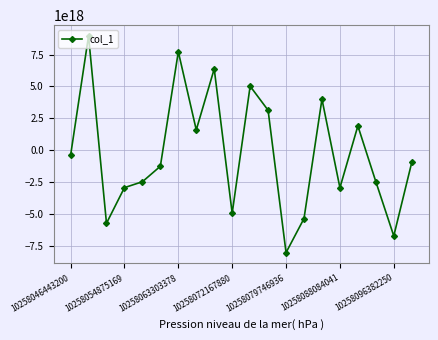

How many interior local valleys (lower than both neighbors) does the data have?

6